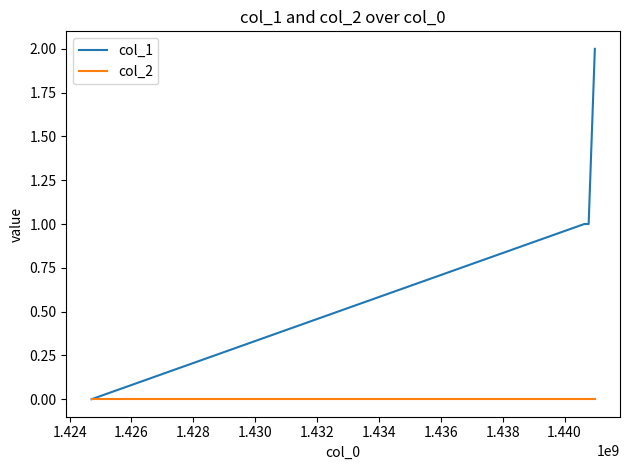

Which series has the largest range (max minus min)?

col_1